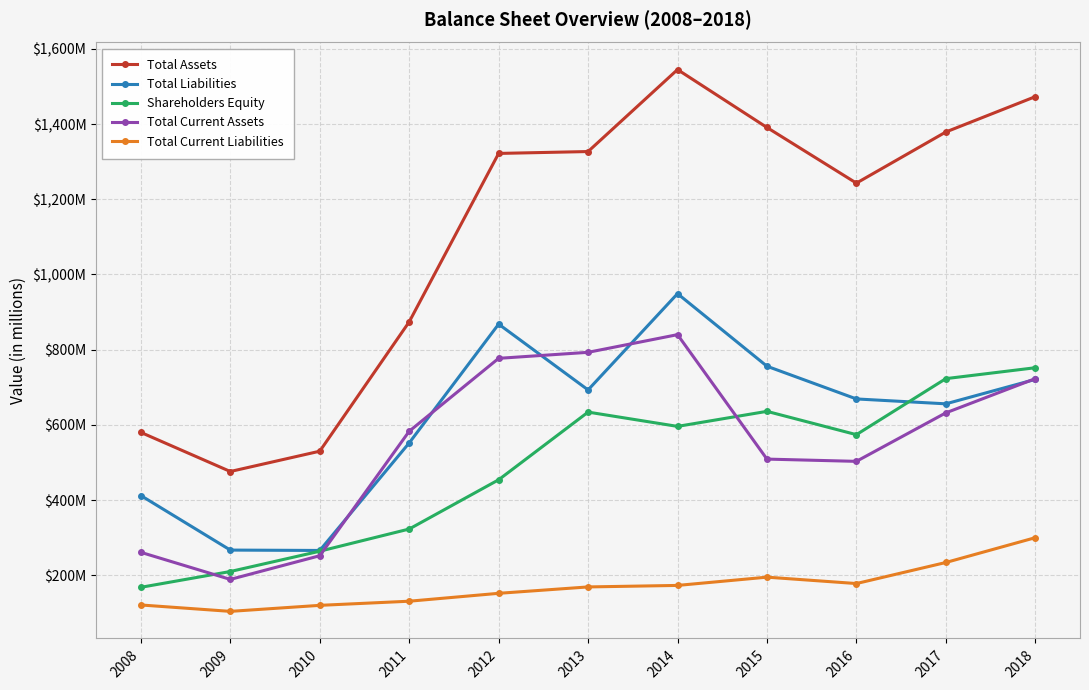

What is the value of the Total Current Assets point at the 9th from the left?

503